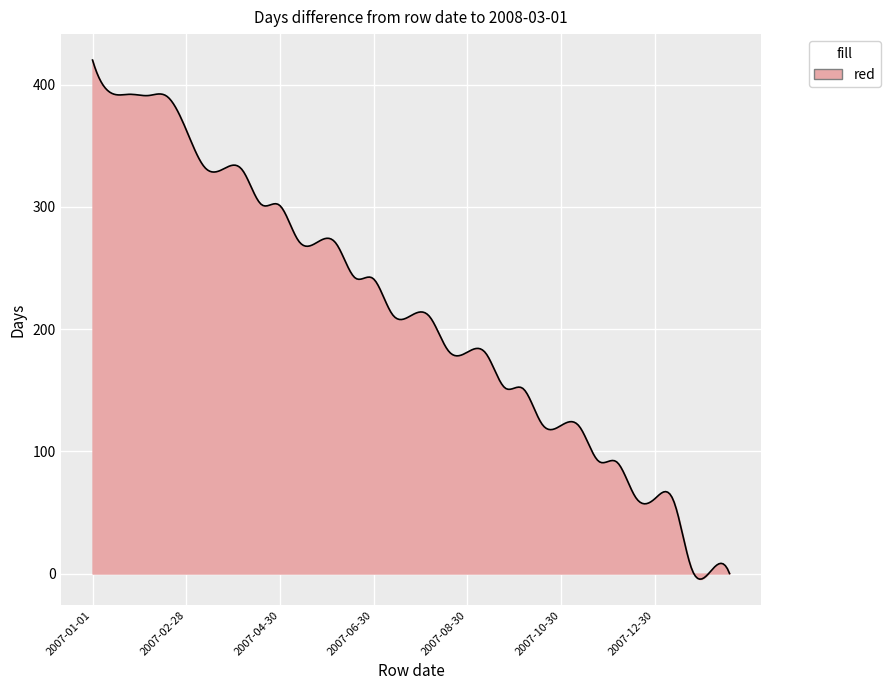

What is the sum of all values?

63906.4